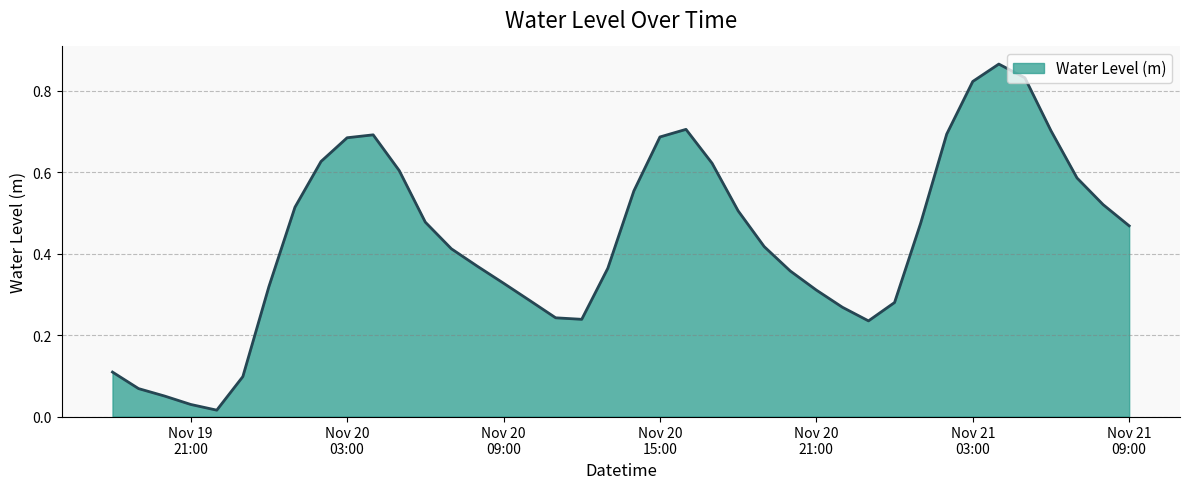

What is the sum of all values?

17.4